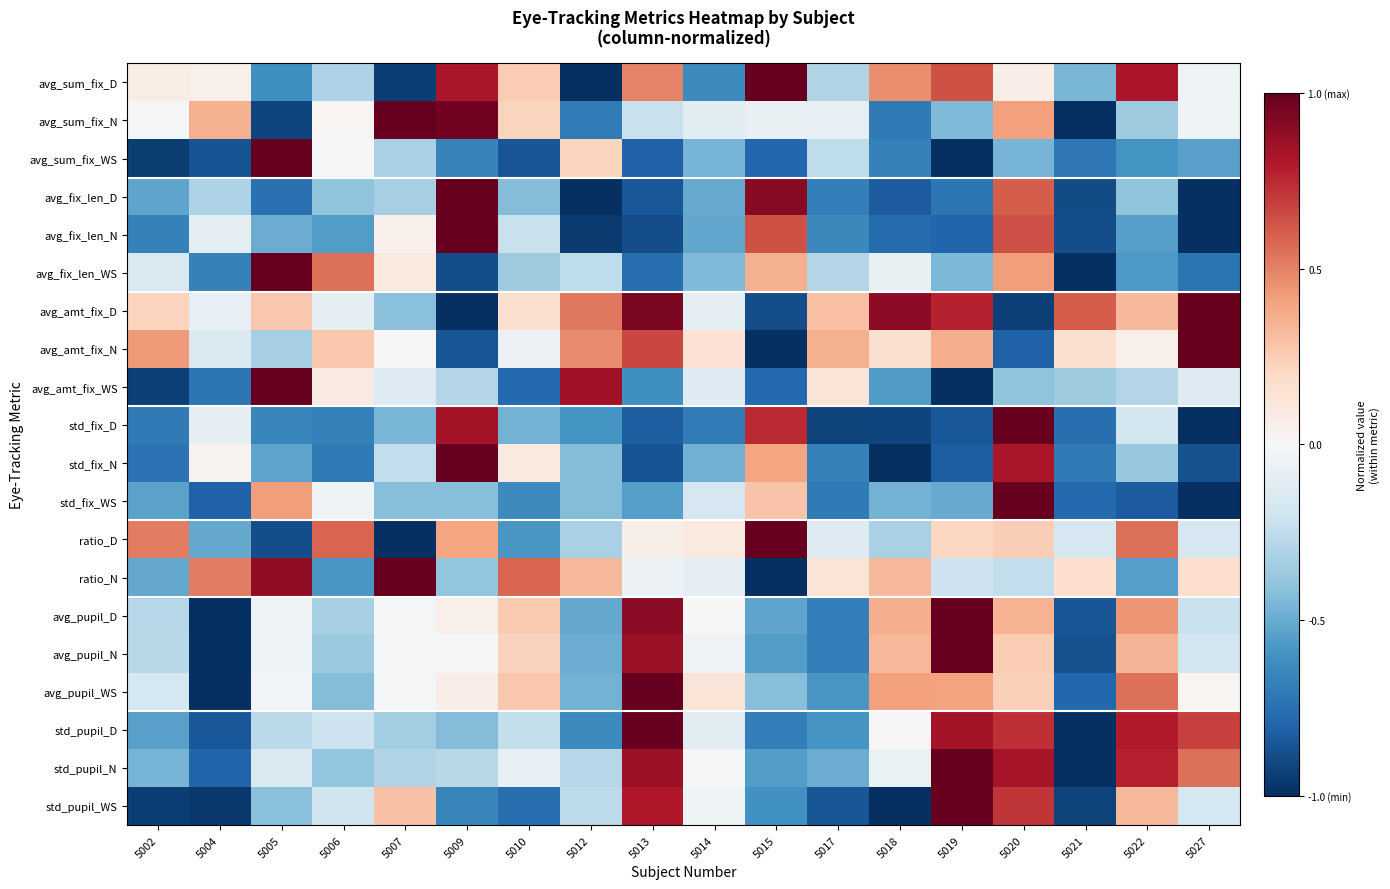

Reading left to right, what are all the values shown in this chart?

avg_sum_fix_D: 5002=0.1	5004=0.1	5005=-0.6	5006=-0.3	5007=-0.9	5009=0.8	5010=0.3	5012=-1.0	5013=0.5	5014=-0.6	5015=1.0	5017=-0.3	5018=0.5	5019=0.6	5020=0.1	5021=-0.5	5022=0.8	5027=-0.1
avg_sum_fix_N: 5002=-0.0	5004=0.4	5005=-0.9	5006=0.0	5007=1.0	5009=1.0	5010=0.2	5012=-0.7	5013=-0.2	5014=-0.1	5015=-0.1	5017=-0.1	5018=-0.7	5019=-0.4	5020=0.4	5021=-1.0	5022=-0.4	5027=-0.0
avg_sum_fix_WS: 5002=-0.9	5004=-0.9	5005=1.0	5006=-0.0	5007=-0.3	5009=-0.7	5010=-0.9	5012=0.2	5013=-0.8	5014=-0.5	5015=-0.8	5017=-0.3	5018=-0.7	5019=-1.0	5020=-0.5	5021=-0.7	5022=-0.6	5027=-0.5
avg_fix_len_D: 5002=-0.5	5004=-0.3	5005=-0.7	5006=-0.4	5007=-0.3	5009=1.0	5010=-0.4	5012=-1.0	5013=-0.8	5014=-0.5	5015=0.9	5017=-0.7	5018=-0.8	5019=-0.7	5020=0.6	5021=-0.9	5022=-0.4	5027=-1.0
avg_fix_len_N: 5002=-0.7	5004=-0.1	5005=-0.5	5006=-0.6	5007=0.0	5009=1.0	5010=-0.2	5012=-1.0	5013=-0.9	5014=-0.5	5015=0.6	5017=-0.6	5018=-0.8	5019=-0.8	5020=0.6	5021=-0.9	5022=-0.5	5027=-1.0
avg_fix_len_WS: 5002=-0.2	5004=-0.7	5005=1.0	5006=0.6	5007=0.1	5009=-0.9	5010=-0.4	5012=-0.3	5013=-0.8	5014=-0.4	5015=0.4	5017=-0.3	5018=-0.1	5019=-0.5	5020=0.4	5021=-1.0	5022=-0.6	5027=-0.7
avg_amt_fix_D: 5002=0.2	5004=-0.1	5005=0.3	5006=-0.1	5007=-0.4	5009=-1.0	5010=0.2	5012=0.5	5013=0.9	5014=-0.1	5015=-0.9	5017=0.3	5018=0.9	5019=0.8	5020=-0.9	5021=0.6	5022=0.3	5027=1.0
avg_amt_fix_N: 5002=0.4	5004=-0.1	5005=-0.3	5006=0.3	5007=0.0	5009=-0.9	5010=-0.1	5012=0.5	5013=0.7	5014=0.1	5015=-1.0	5017=0.4	5018=0.2	5019=0.4	5020=-0.8	5021=0.2	5022=0.0	5027=1.0
avg_amt_fix_WS: 5002=-0.9	5004=-0.7	5005=1.0	5006=0.1	5007=-0.1	5009=-0.3	5010=-0.8	5012=0.8	5013=-0.6	5014=-0.1	5015=-0.8	5017=0.1	5018=-0.6	5019=-1.0	5020=-0.4	5021=-0.4	5022=-0.3	5027=-0.1
std_fix_D: 5002=-0.7	5004=-0.1	5005=-0.7	5006=-0.7	5007=-0.5	5009=0.8	5010=-0.5	5012=-0.6	5013=-0.8	5014=-0.7	5015=0.7	5017=-0.9	5018=-0.9	5019=-0.8	5020=1.0	5021=-0.8	5022=-0.2	5027=-1.0
std_fix_N: 5002=-0.7	5004=0.0	5005=-0.5	5006=-0.7	5007=-0.2	5009=1.0	5010=0.1	5012=-0.4	5013=-0.9	5014=-0.5	5015=0.4	5017=-0.7	5018=-1.0	5019=-0.8	5020=0.8	5021=-0.7	5022=-0.4	5027=-0.9
std_fix_WS: 5002=-0.5	5004=-0.8	5005=0.4	5006=-0.0	5007=-0.4	5009=-0.4	5010=-0.6	5012=-0.4	5013=-0.5	5014=-0.2	5015=0.3	5017=-0.7	5018=-0.5	5019=-0.5	5020=1.0	5021=-0.8	5022=-0.8	5027=-1.0
ratio_D: 5002=0.5	5004=-0.5	5005=-0.9	5006=0.6	5007=-1.0	5009=0.4	5010=-0.6	5012=-0.3	5013=0.1	5014=0.1	5015=1.0	5017=-0.1	5018=-0.3	5019=0.2	5020=0.2	5021=-0.2	5022=0.5	5027=-0.2
ratio_N: 5002=-0.5	5004=0.5	5005=0.9	5006=-0.6	5007=1.0	5009=-0.4	5010=0.6	5012=0.3	5013=-0.1	5014=-0.1	5015=-1.0	5017=0.1	5018=0.3	5019=-0.2	5020=-0.2	5021=0.2	5022=-0.5	5027=0.2
avg_pupil_D: 5002=-0.3	5004=-1.0	5005=-0.1	5006=-0.3	5007=-0.0	5009=0.0	5010=0.3	5012=-0.5	5013=0.9	5014=-0.0	5015=-0.5	5017=-0.7	5018=0.4	5019=1.0	5020=0.3	5021=-0.9	5022=0.4	5027=-0.2
avg_pupil_N: 5002=-0.3	5004=-1.0	5005=-0.0	5006=-0.4	5007=-0.0	5009=0.0	5010=0.2	5012=-0.5	5013=0.9	5014=-0.0	5015=-0.6	5017=-0.7	5018=0.3	5019=1.0	5020=0.3	5021=-0.9	5022=0.3	5027=-0.2
avg_pupil_WS: 5002=-0.2	5004=-1.0	5005=-0.0	5006=-0.4	5007=-0.0	5009=0.1	5010=0.3	5012=-0.5	5013=1.0	5014=0.1	5015=-0.4	5017=-0.6	5018=0.4	5019=0.4	5020=0.2	5021=-0.8	5022=0.6	5027=0.0
std_pupil_D: 5002=-0.5	5004=-0.9	5005=-0.3	5006=-0.2	5007=-0.3	5009=-0.4	5010=-0.2	5012=-0.6	5013=1.0	5014=-0.1	5015=-0.7	5017=-0.6	5018=-0.0	5019=0.8	5020=0.7	5021=-1.0	5022=0.8	5027=0.7
std_pupil_N: 5002=-0.5	5004=-0.8	5005=-0.2	5006=-0.4	5007=-0.3	5009=-0.3	5010=-0.1	5012=-0.3	5013=0.9	5014=-0.0	5015=-0.6	5017=-0.5	5018=-0.1	5019=1.0	5020=0.8	5021=-1.0	5022=0.8	5027=0.5
std_pupil_WS: 5002=-0.9	5004=-1.0	5005=-0.4	5006=-0.2	5007=0.3	5009=-0.7	5010=-0.8	5012=-0.3	5013=0.8	5014=-0.0	5015=-0.6	5017=-0.9	5018=-1.0	5019=1.0	5020=0.7	5021=-0.9	5022=0.3	5027=-0.2